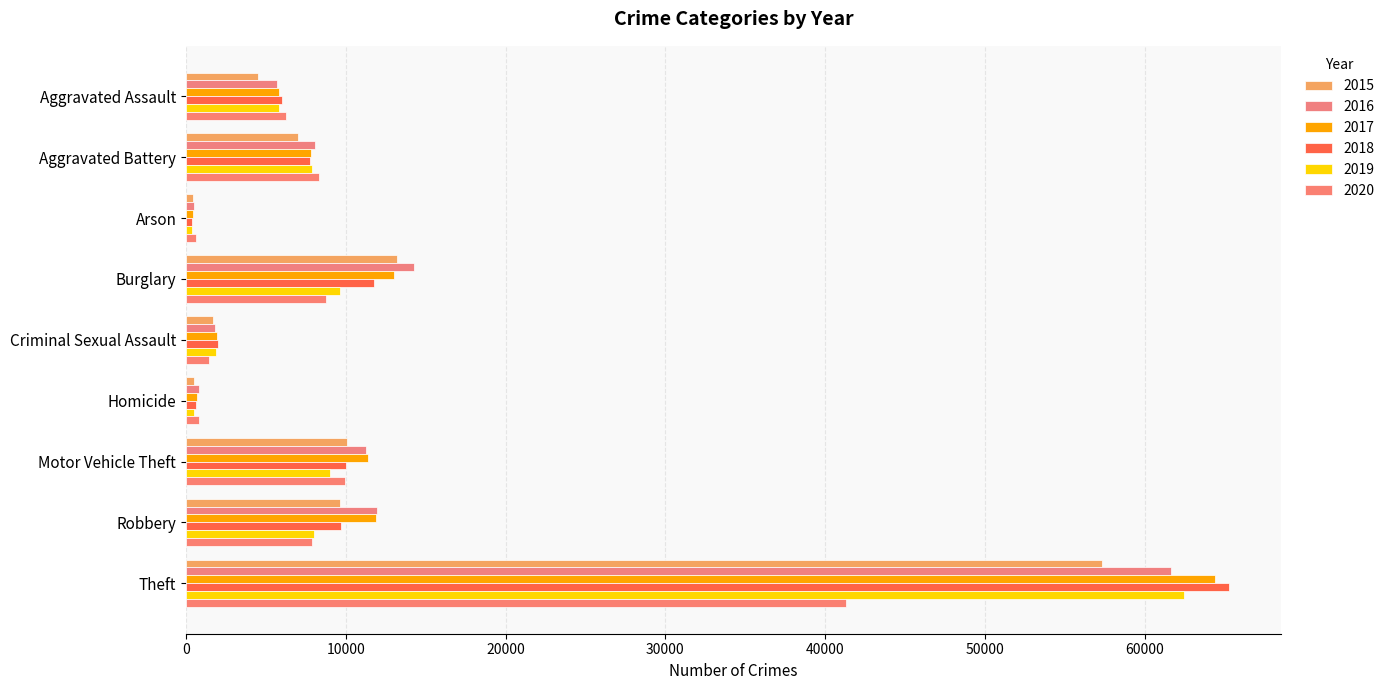

What position from the right is Robbery?

2